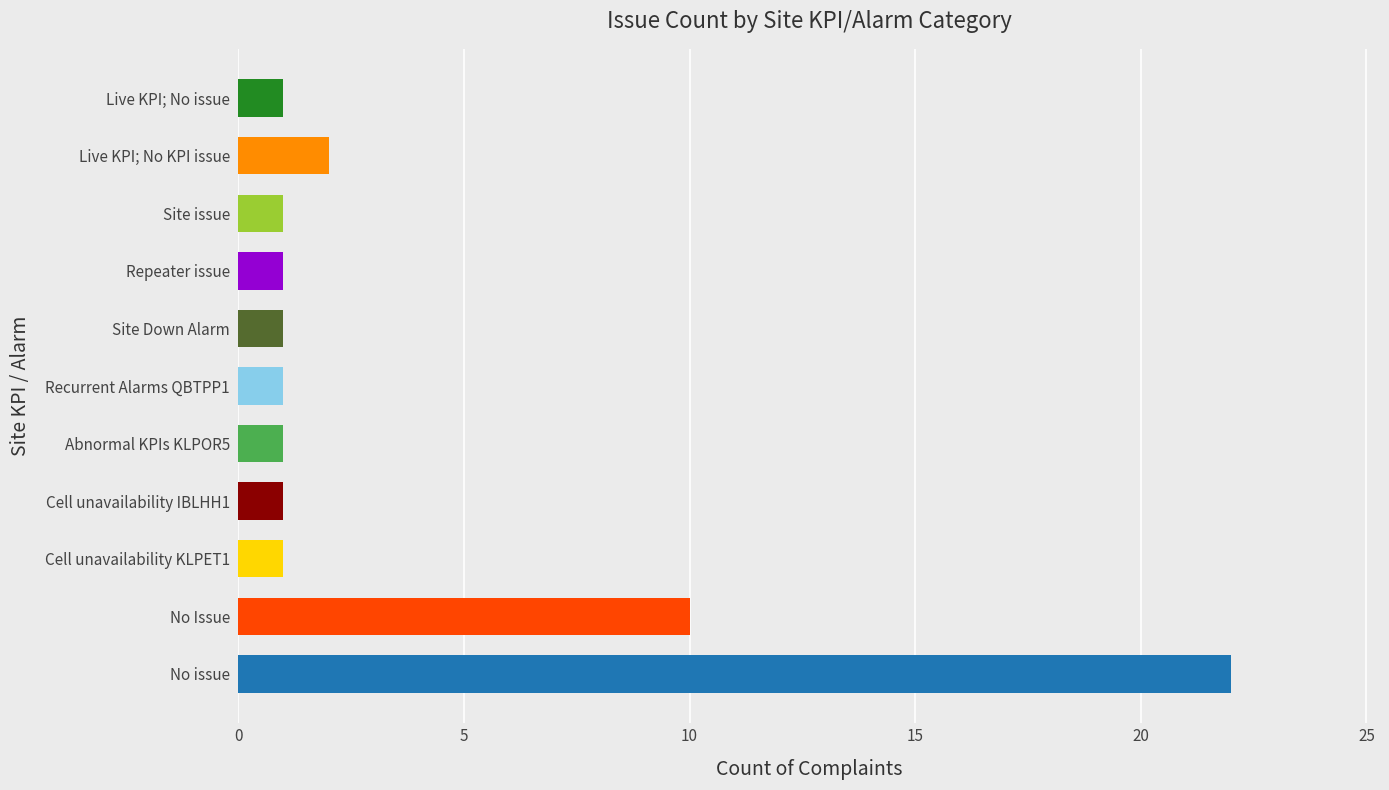

Reading top to bottom, transcribe all the data shown in this chart.

1	2	1	1	1	1	1	1	1	10	22